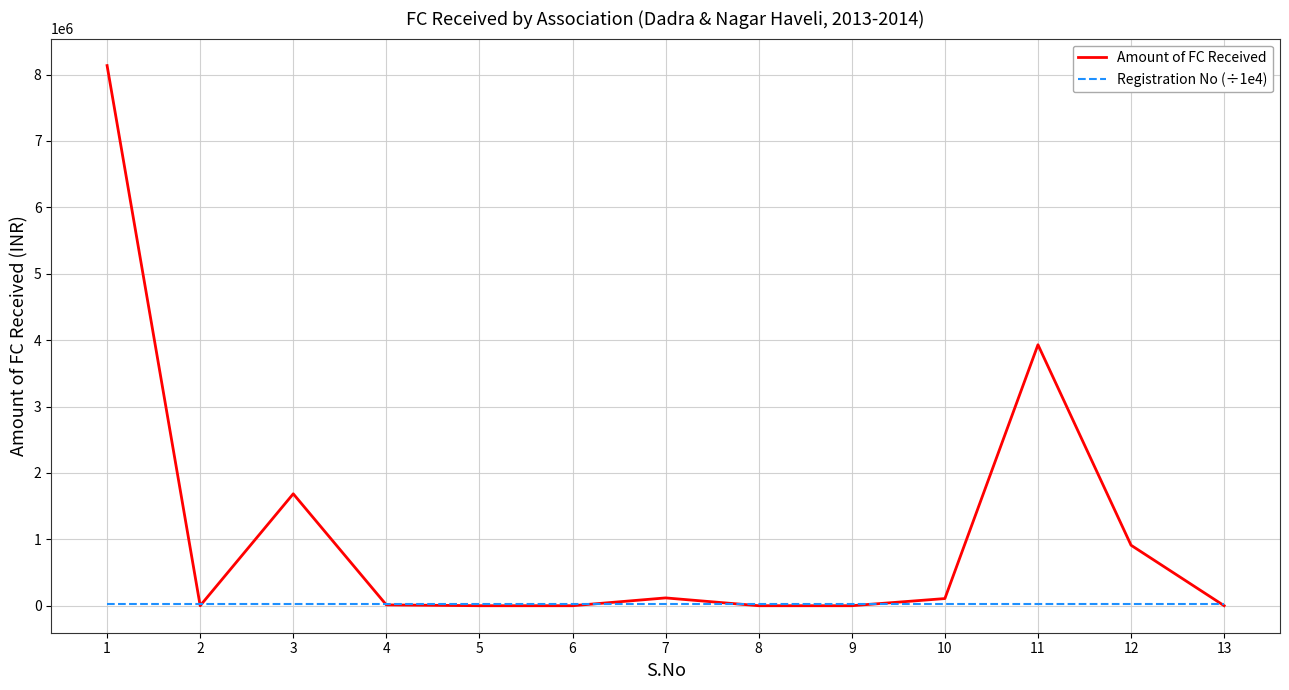

List the series in order of their overall mean, lowest first.

Registration No (÷1e4), Amount of FC Received